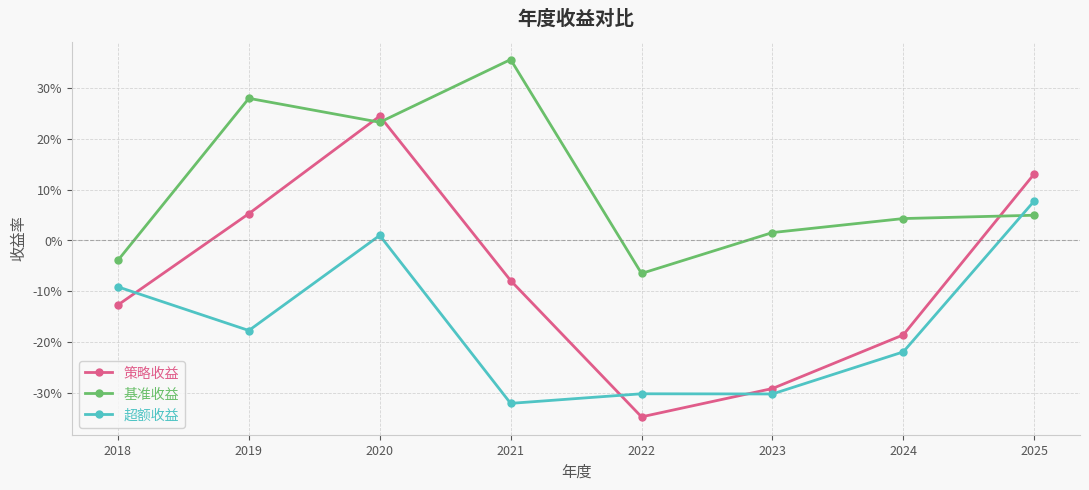

At how many categories does at least one series exceed 0?

6